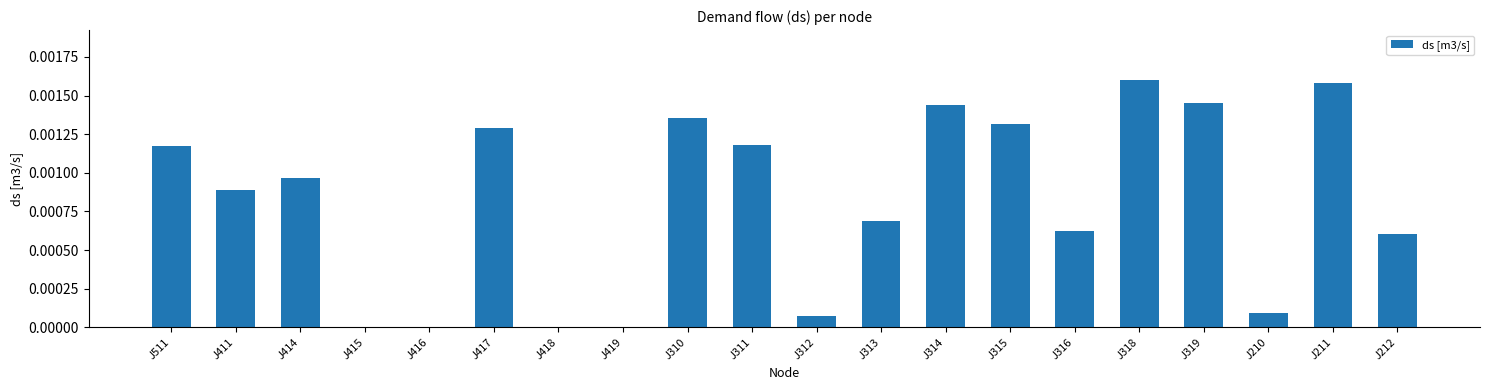

True or false: the data shows 0.0 at J316.

True